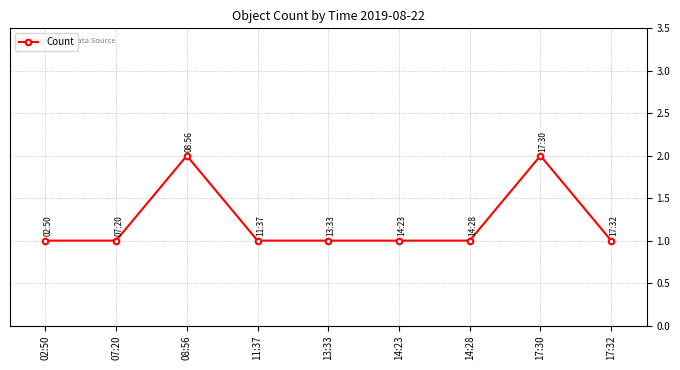

Is it true that the value at 08:56 is 2?

True